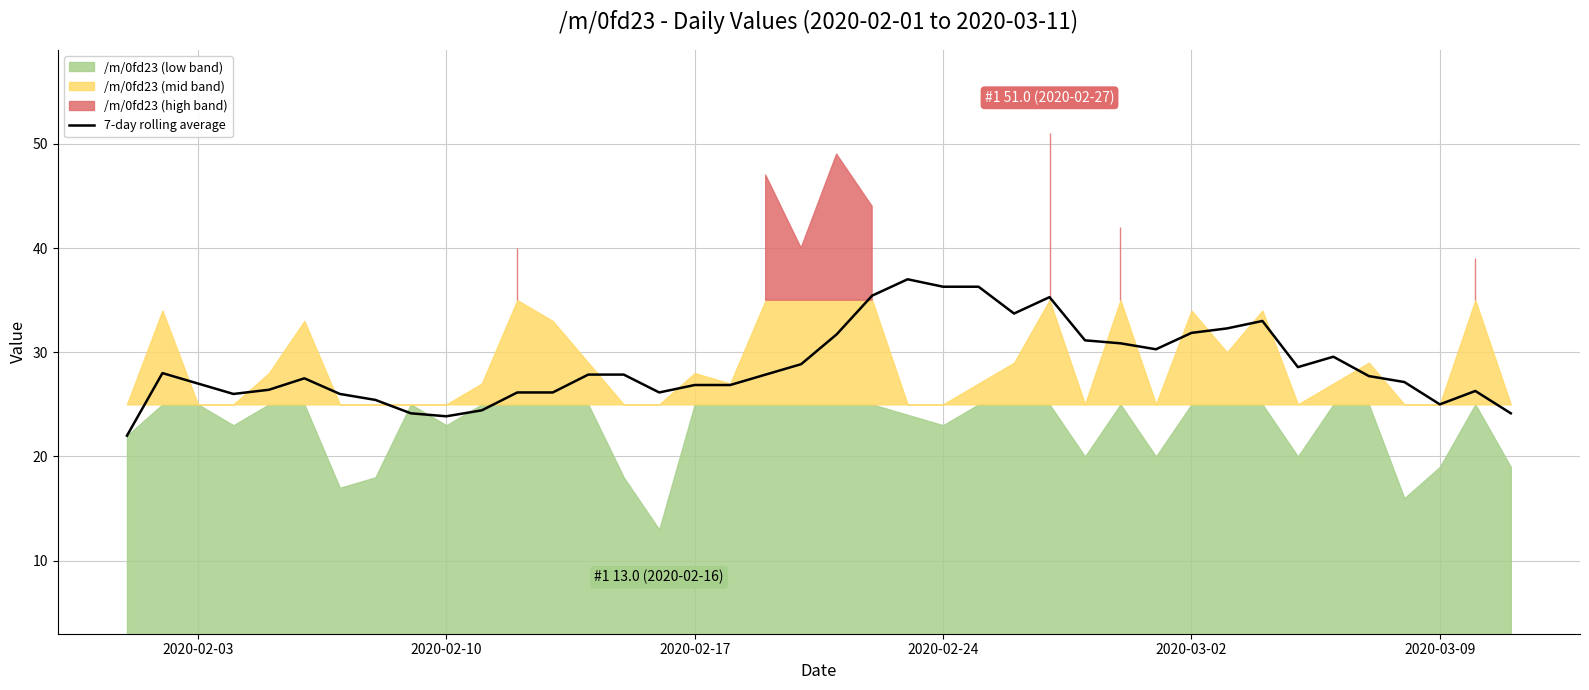

The 7-day rolling average series shows 26.9 at 2020-02-17. True or false?

True